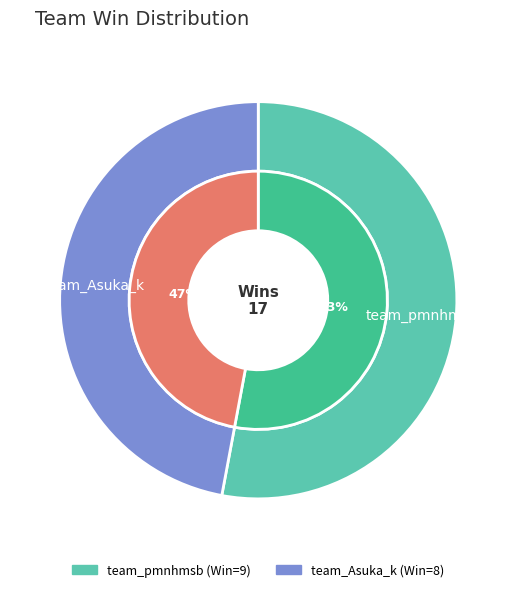

Is there a majority slice in this chart?

Yes